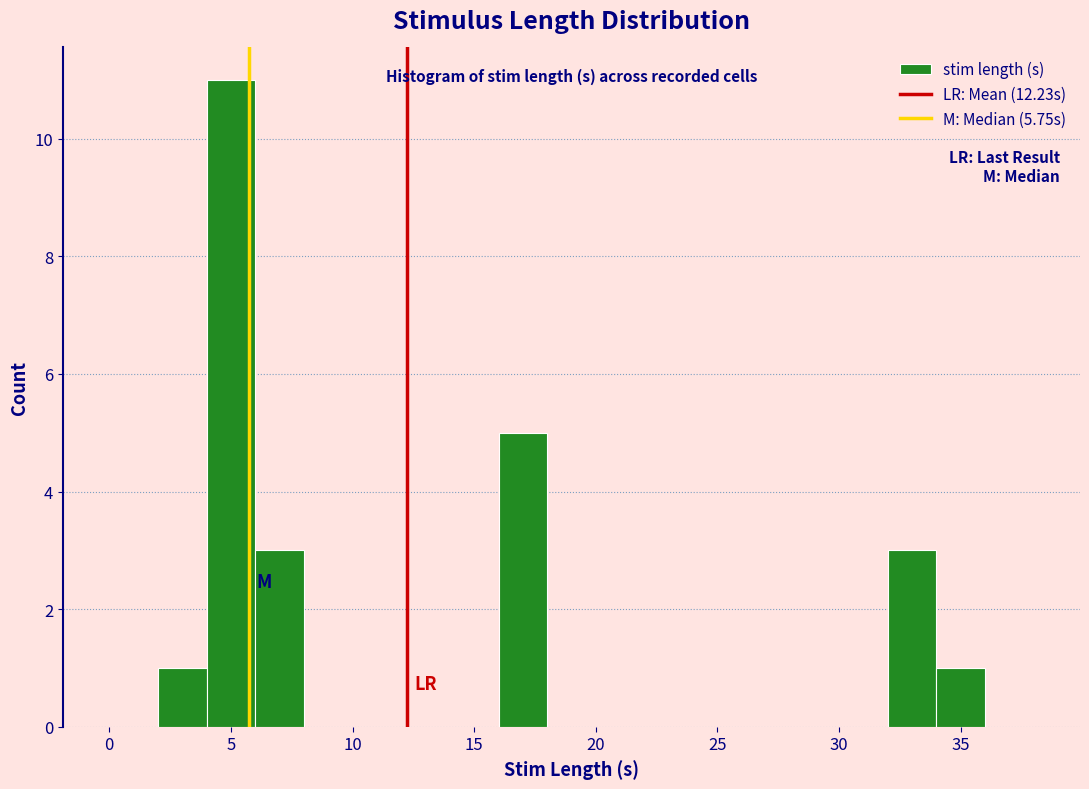

Which range on the x-axis has the tallest bar?

4 to 6